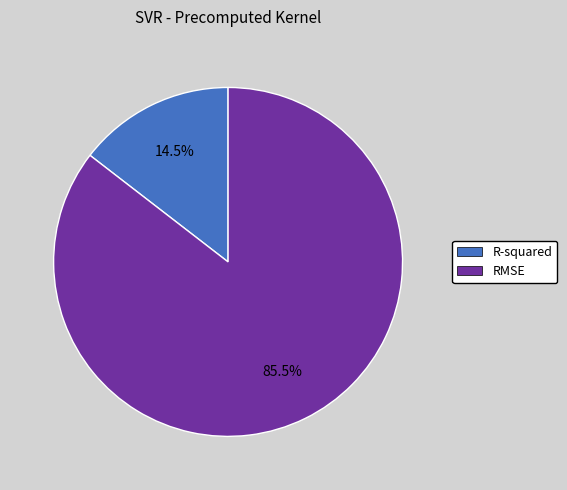

What is the majority slice?

RMSE